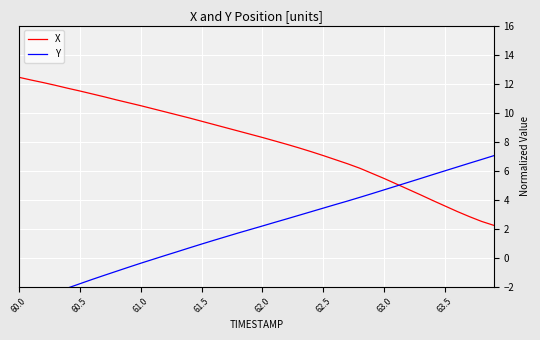

Which series has the widest spread of values?

Y